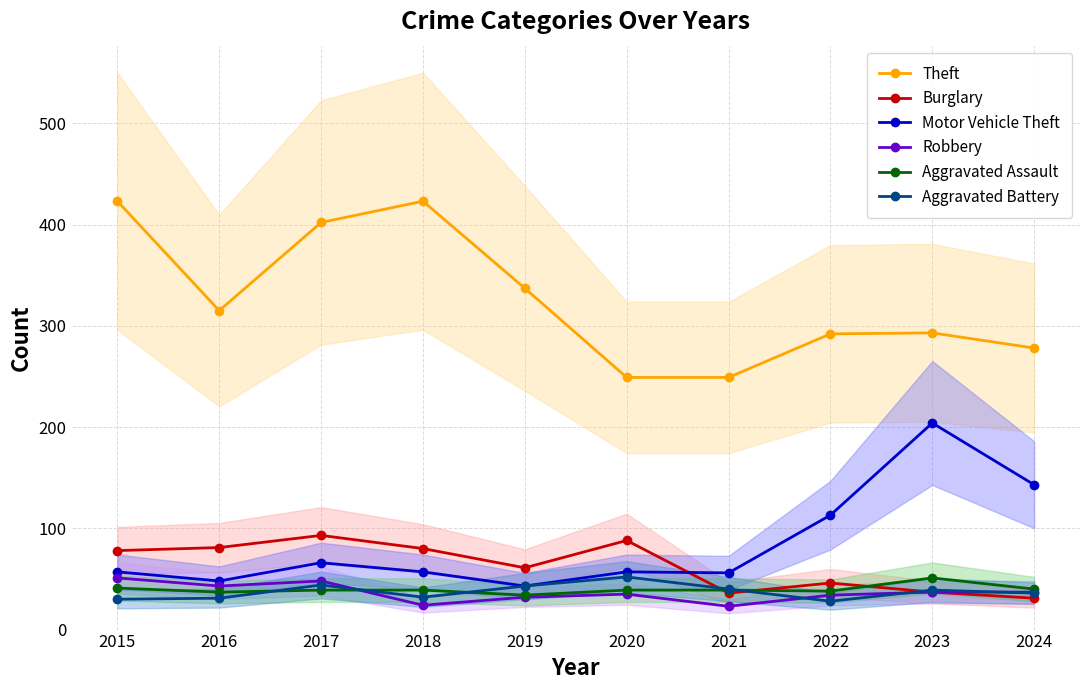

True or false: Robbery has more than 2 points higher than both neighbors.

False